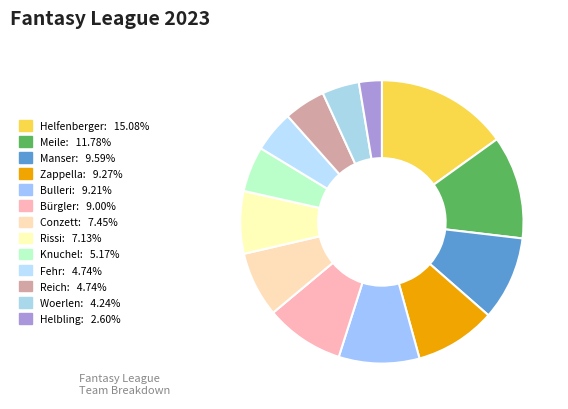

How many slices are in this pie chart?

13